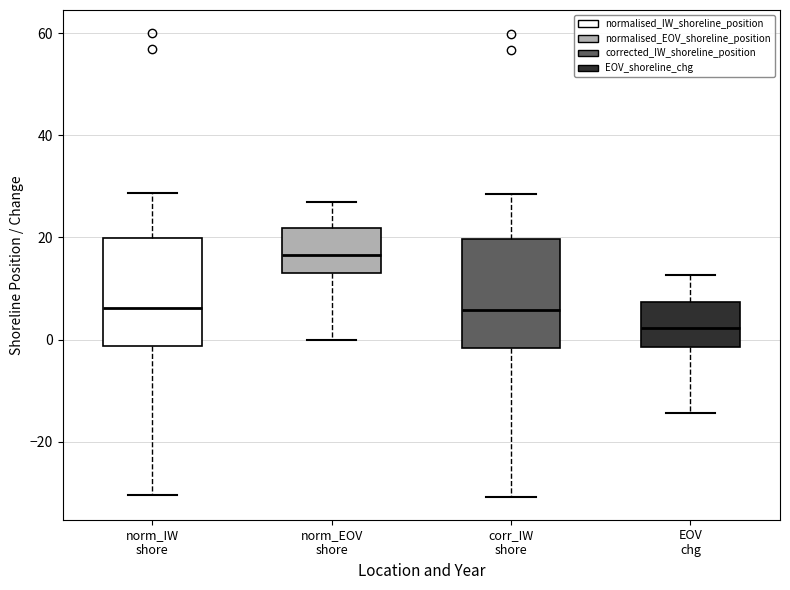

Which box has the lowest median line?

EOV chg